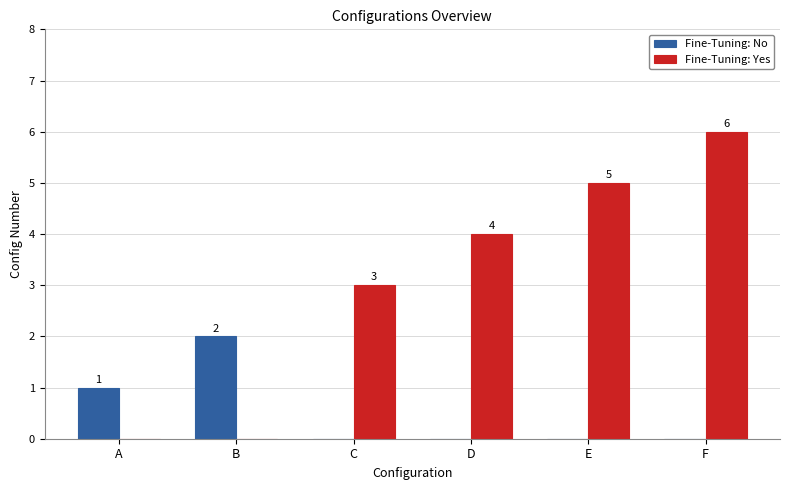

Does the chart contain stacked bars?

No